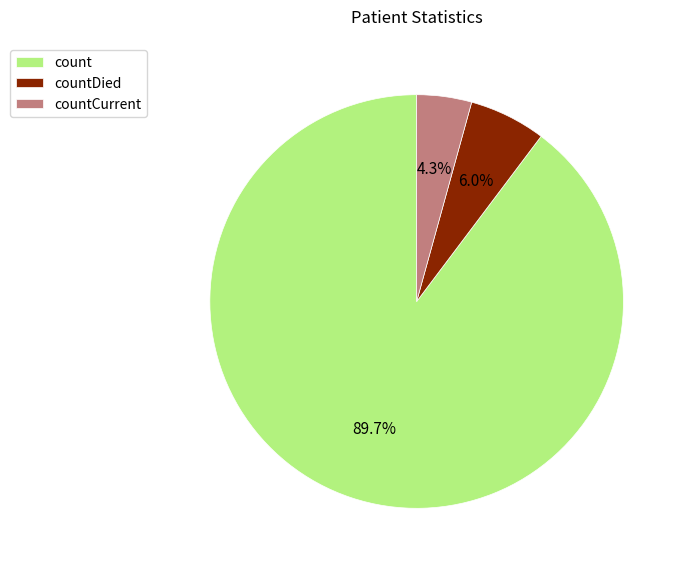

Rank the categories by value from lowest to highest.

countCurrent, countDied, count